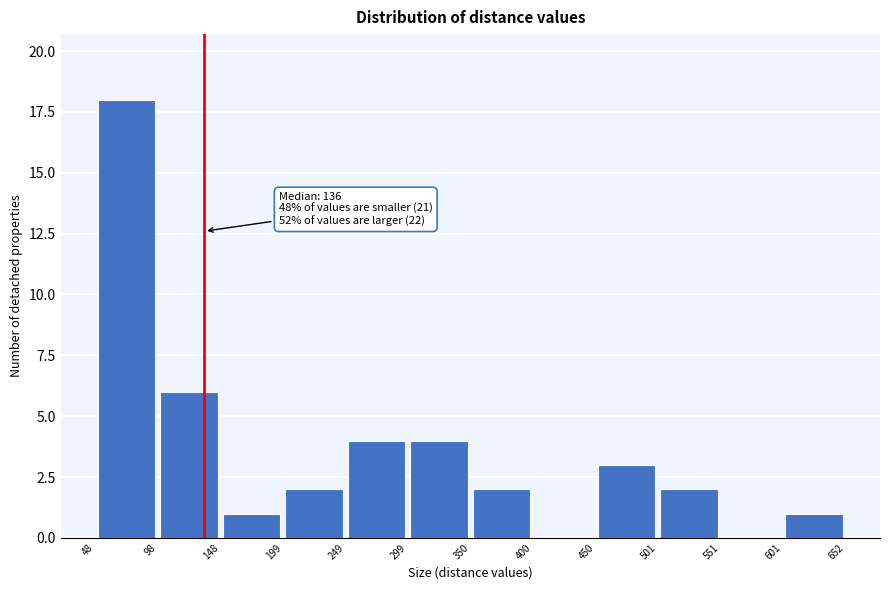

Over which range of the x-axis is the bar tallest?

48 to 98